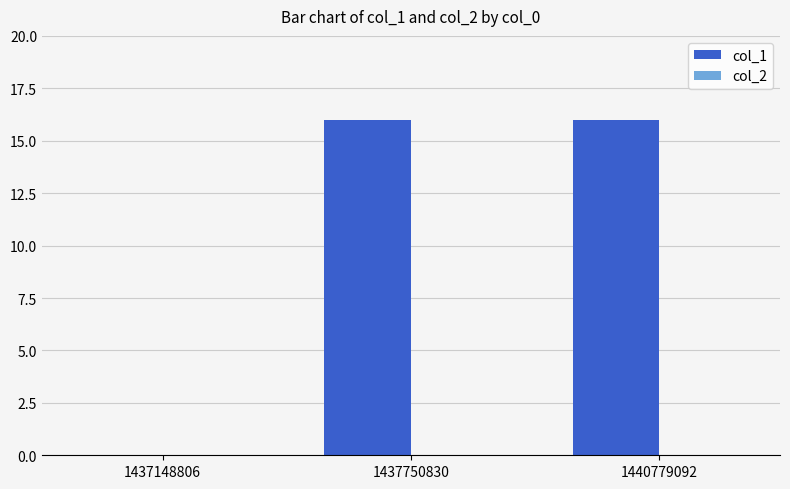

Are the bars horizontal?

No